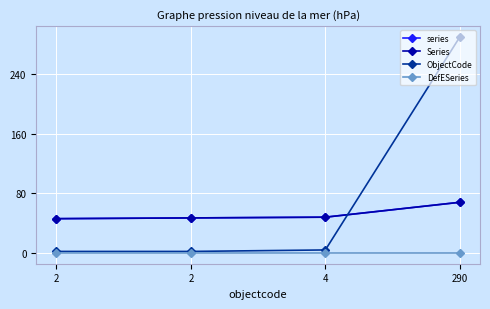

What is the total value across all series at 2?

94